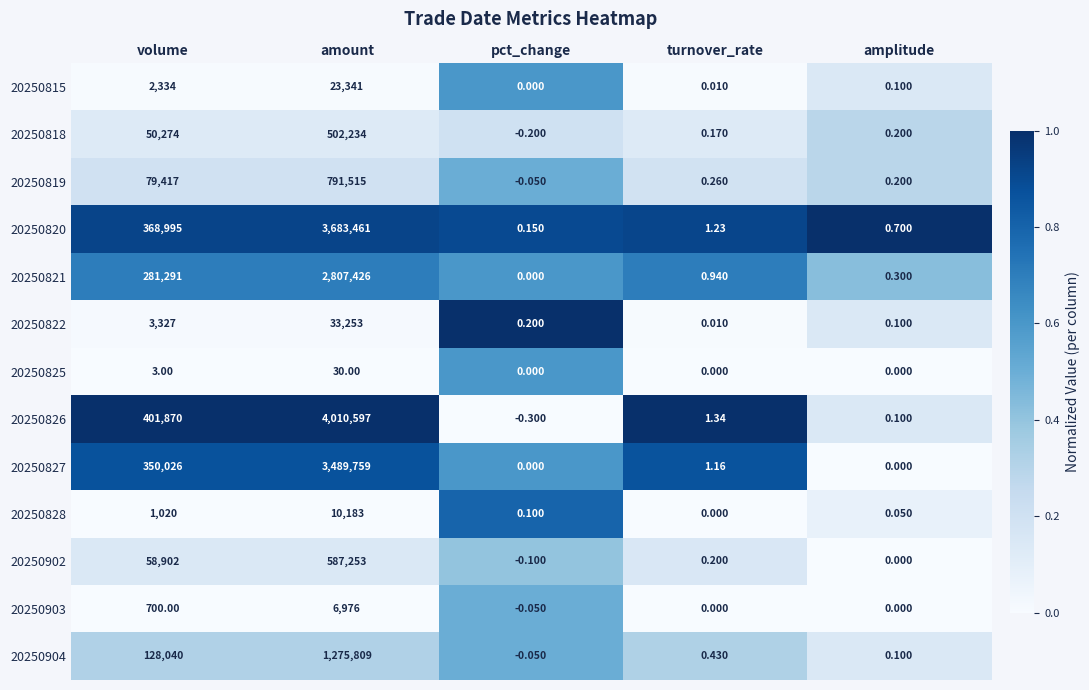

At which label does 20250819 first exceed 0?

volume